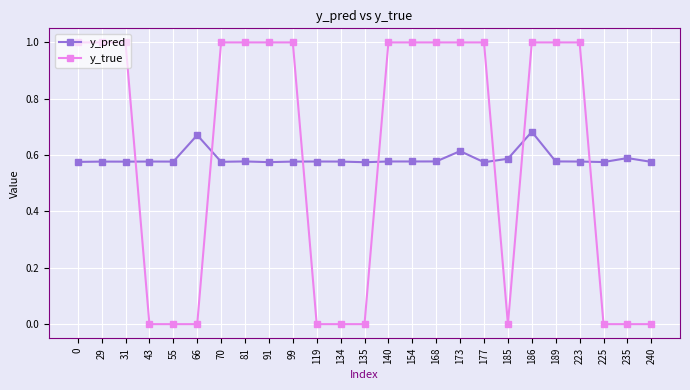

What is the difference between the maximum and minimum values in the y_true series?

1.0